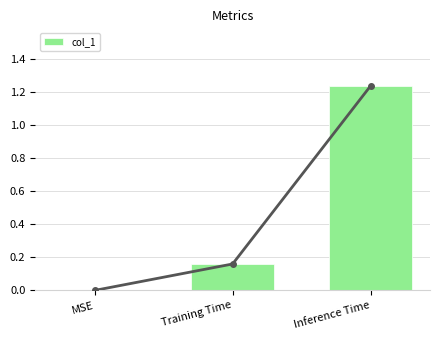

What position from the left is MSE?

1